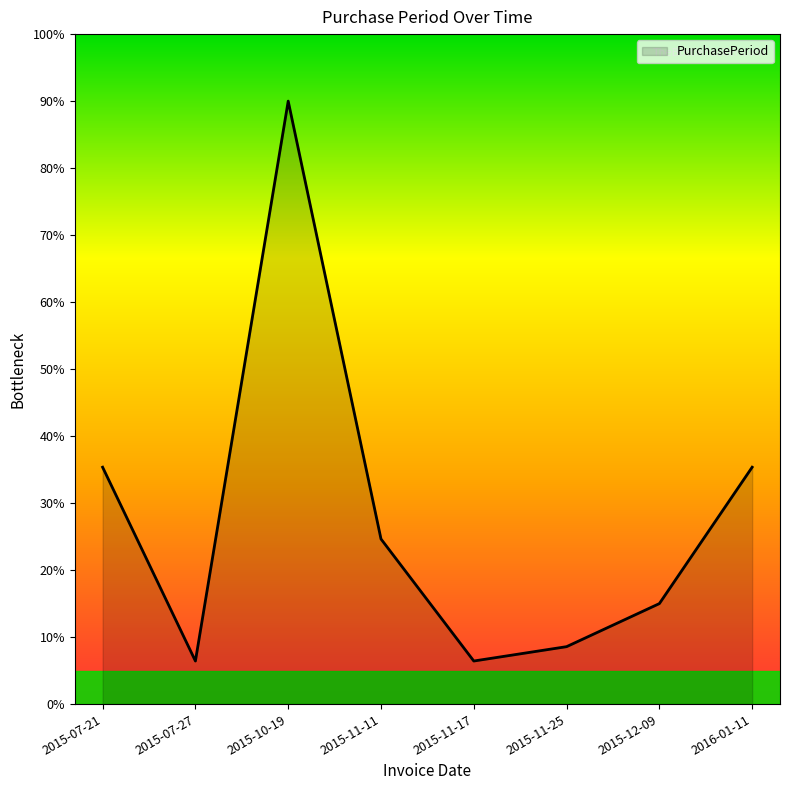

Which label corresponds to the largest value in the chart?

2015-10-19